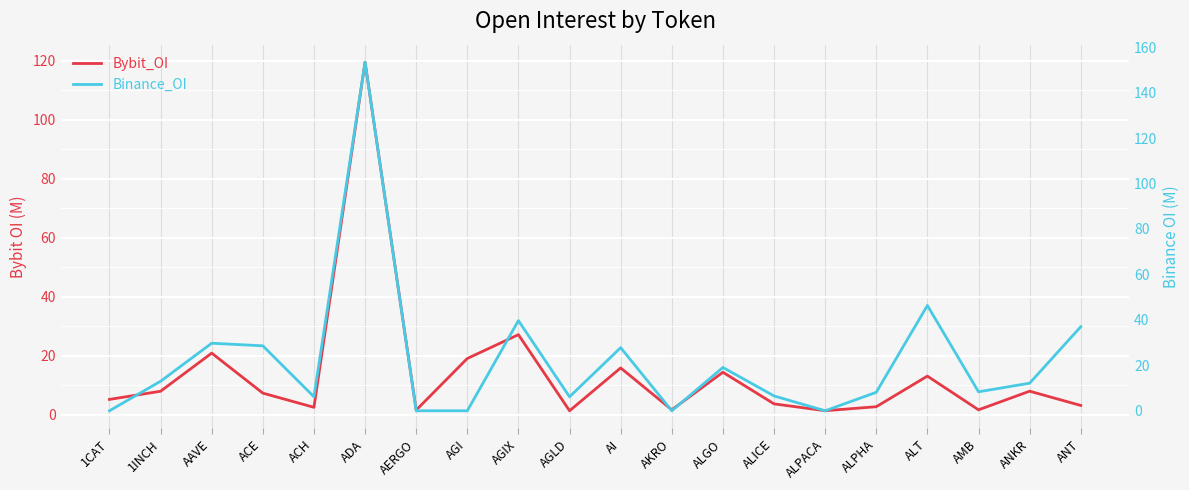

Rank the series by their maximum value, from highest to lowest.

Binance_OI, Bybit_OI